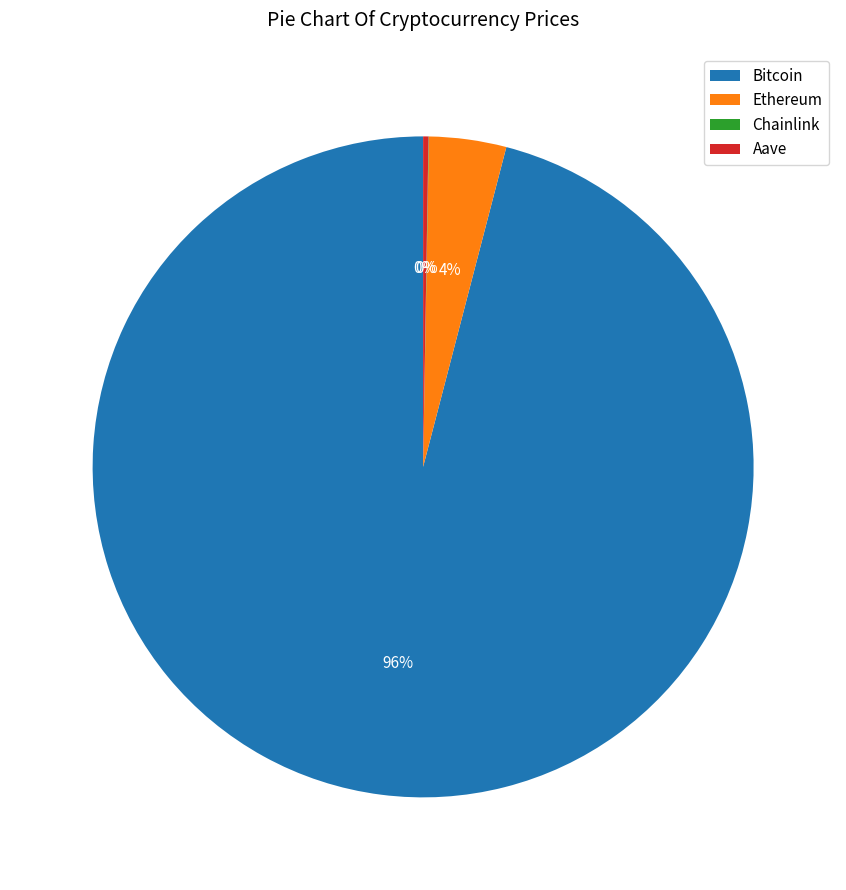

To the nearest percent, what is the average slice percentage?

25%